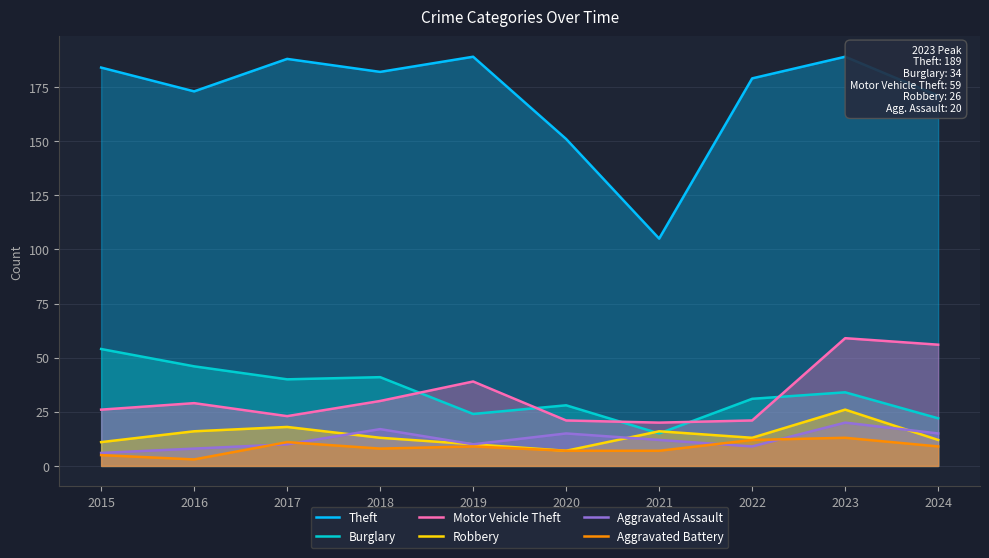

At how many categories does at least one series exceed 172?

7